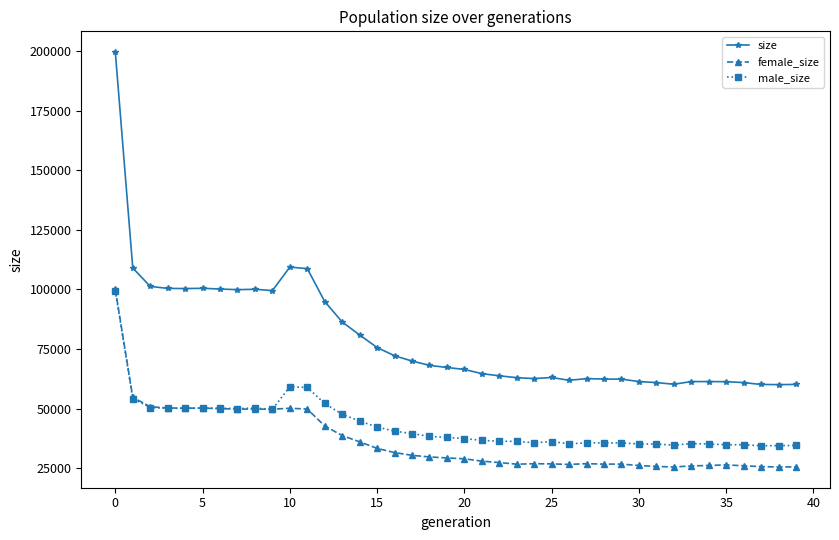

True or false: female_size has more than 0 points higher than both neighbors.

True